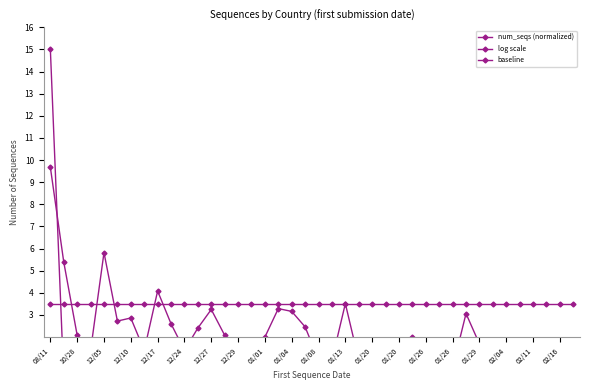

Between 12/27 and 08/11, which is larger?

08/11